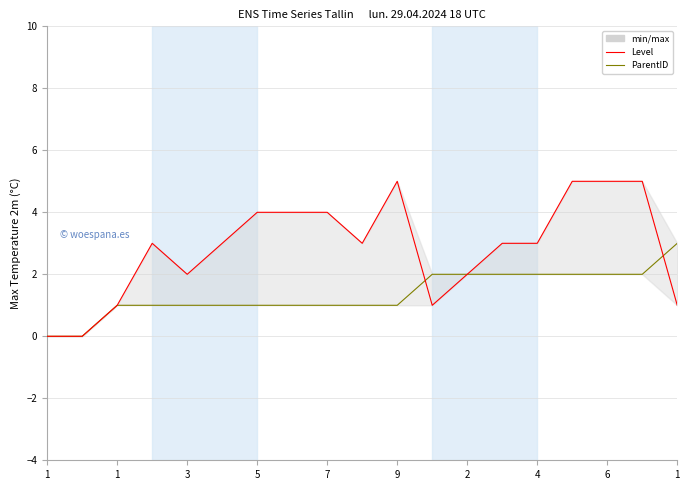

At which category does the chart reach its minimum across all series?

1